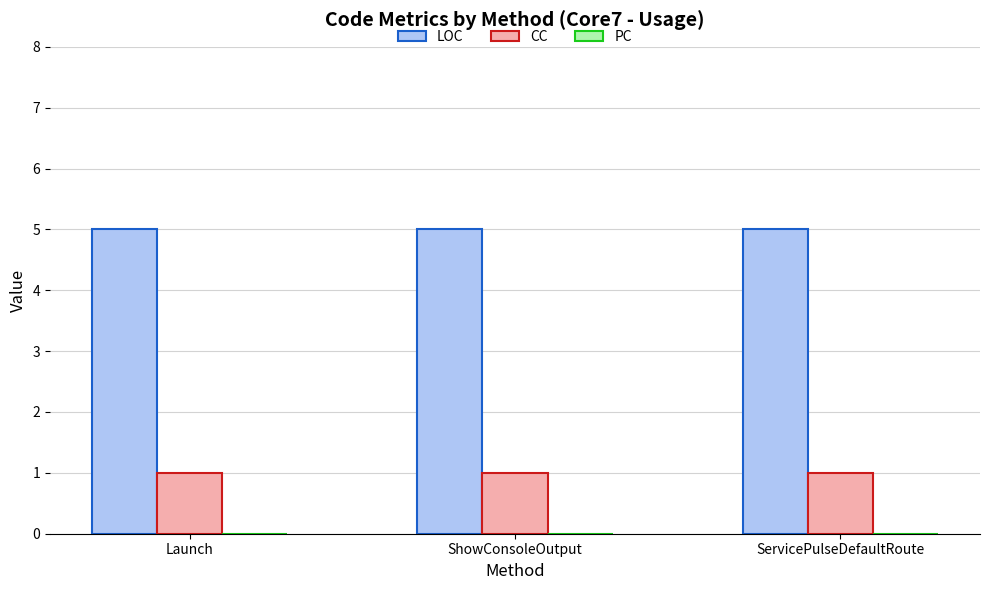

List the series in order of their peak value, highest first.

LOC, CC